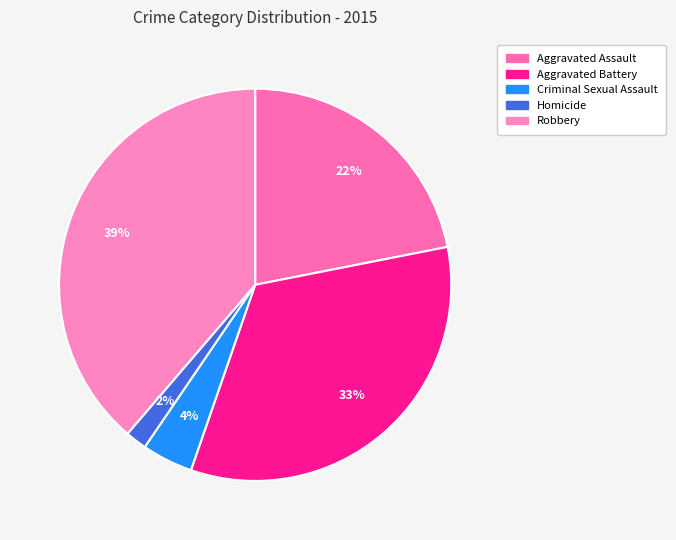

To the nearest percent, what portion does Aggravated Assault represent?

22%